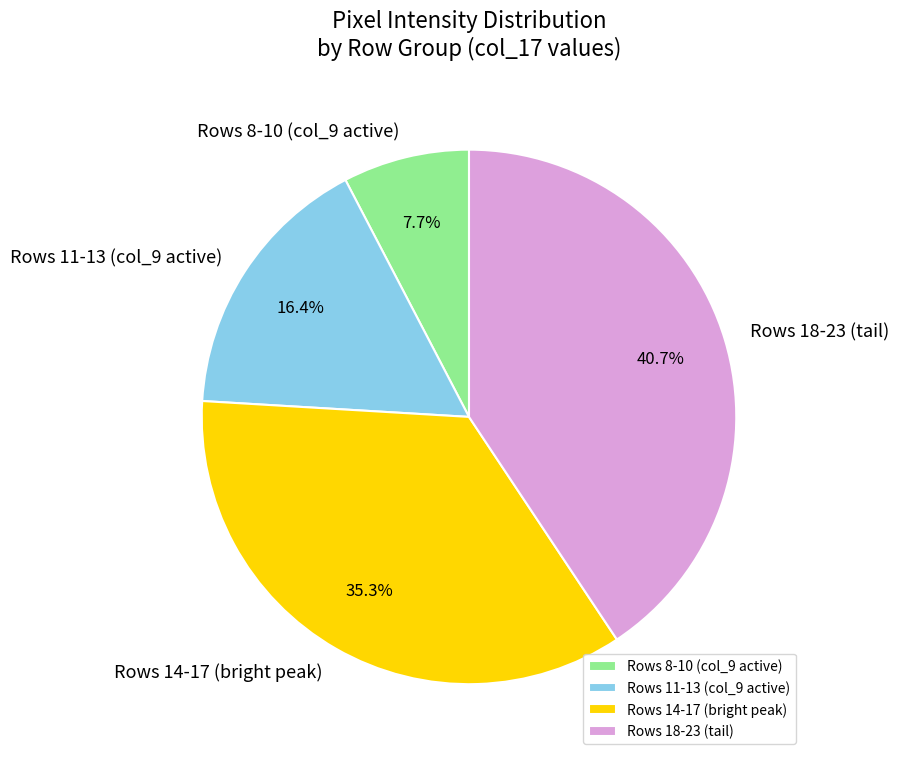

What portion of the pie excludes Rows 8-10 (col_9 active)?

92.3%